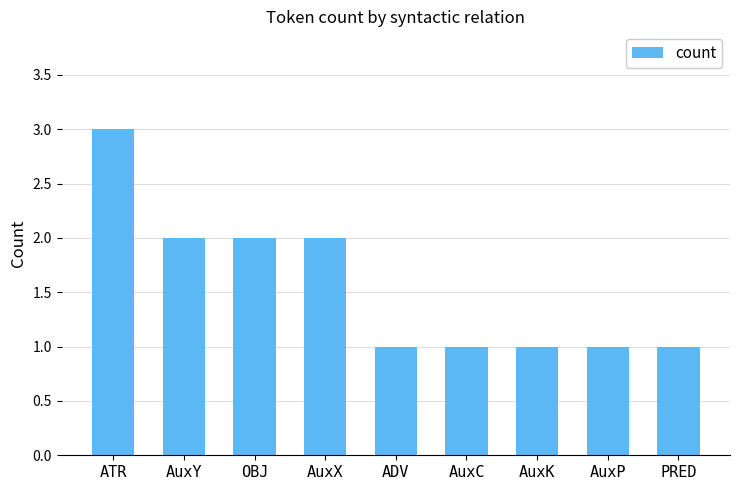

What is the change in value from ATR to AuxC?

-2